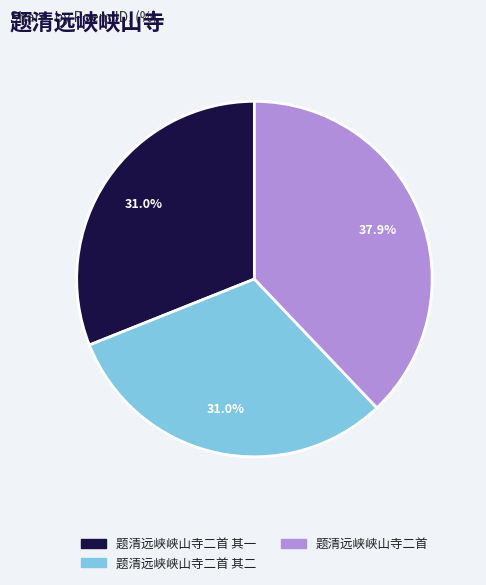

How many slices are in this pie chart?

3